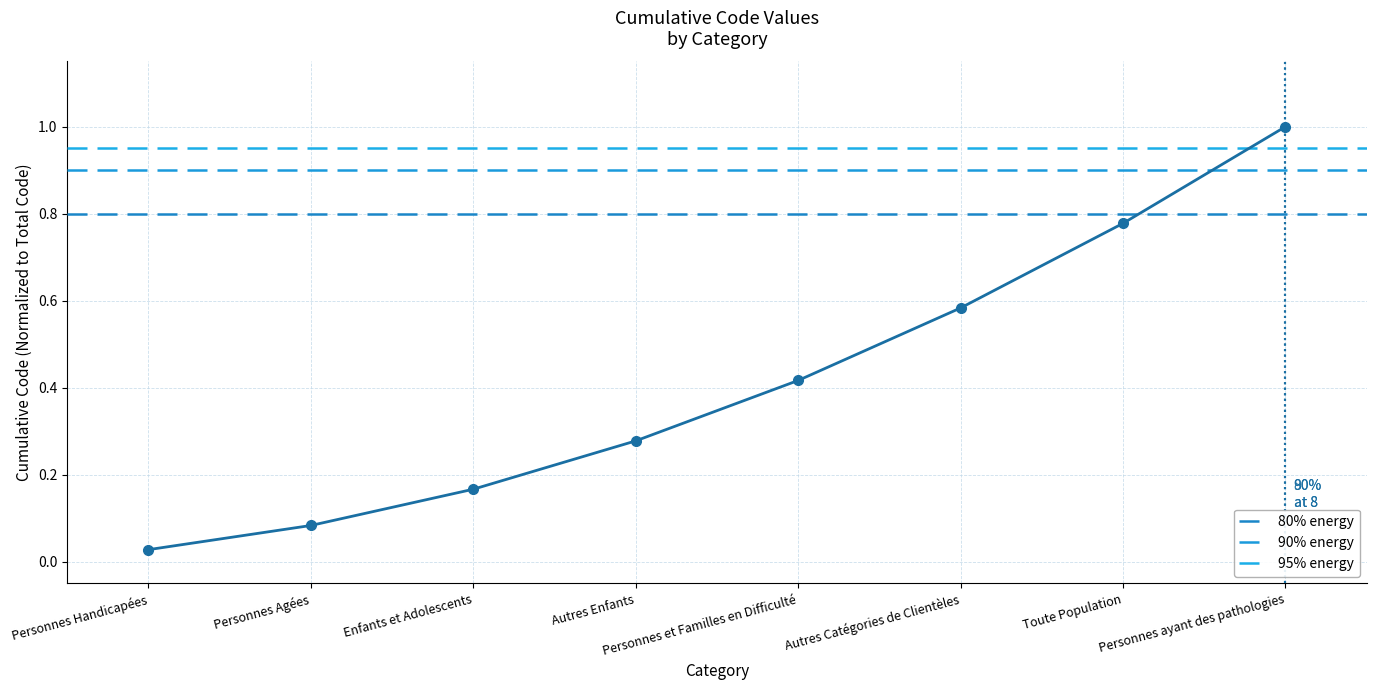

What is the value of the 5th point from the left?

0.4